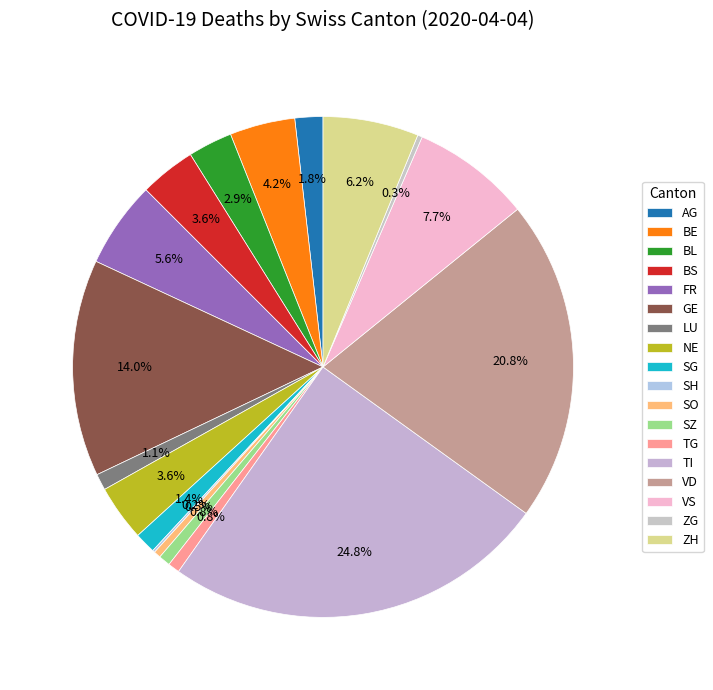

To the nearest percent, what percentage of the pie is AG?

2%